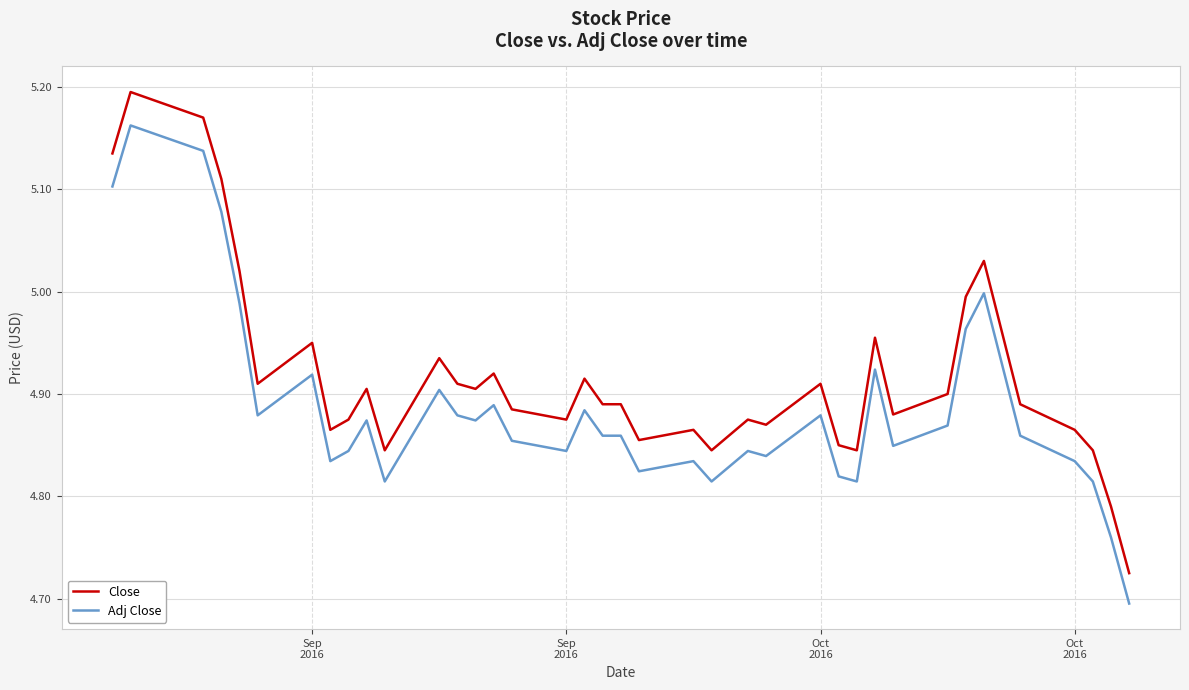

Which series has the largest total across all categories?

Close